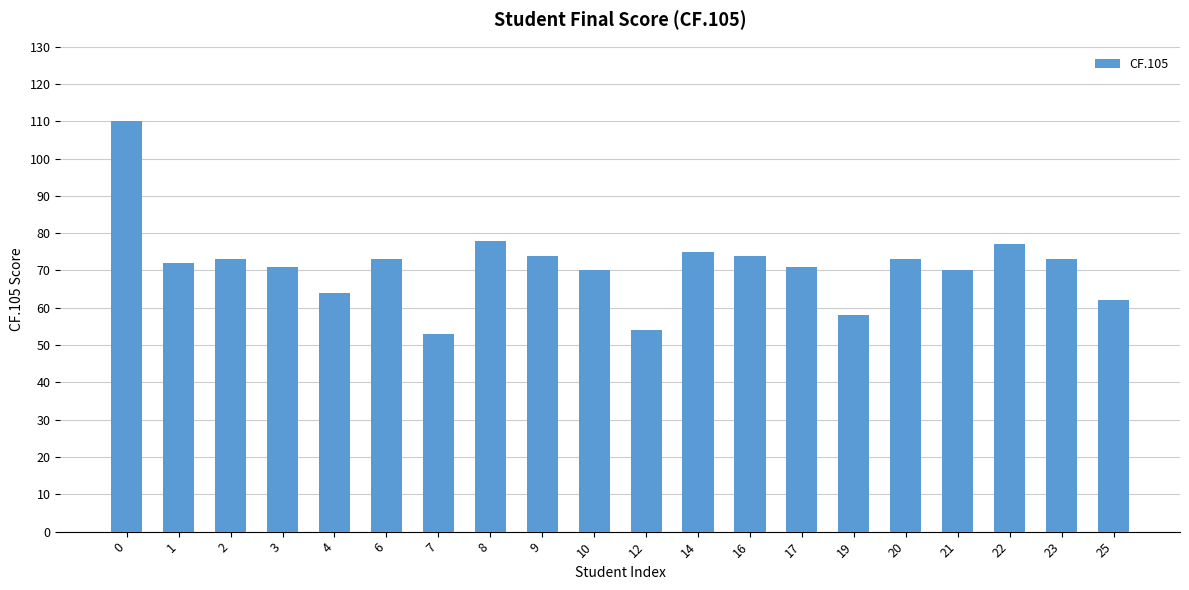

What value does the data have at 25, to the nearest 10?

60